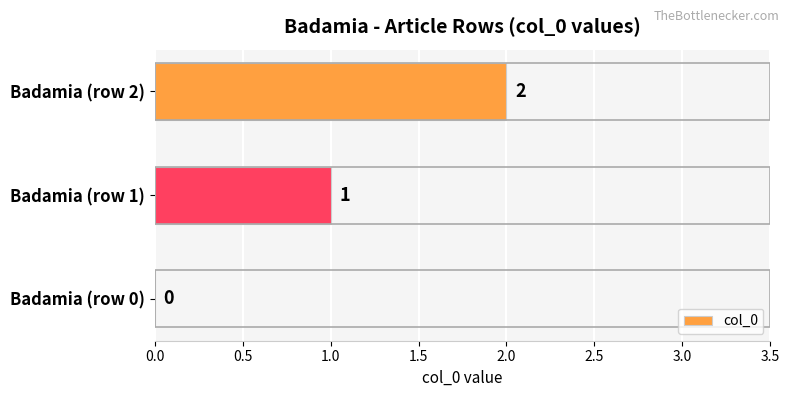

How many categories are shown in the chart?

3